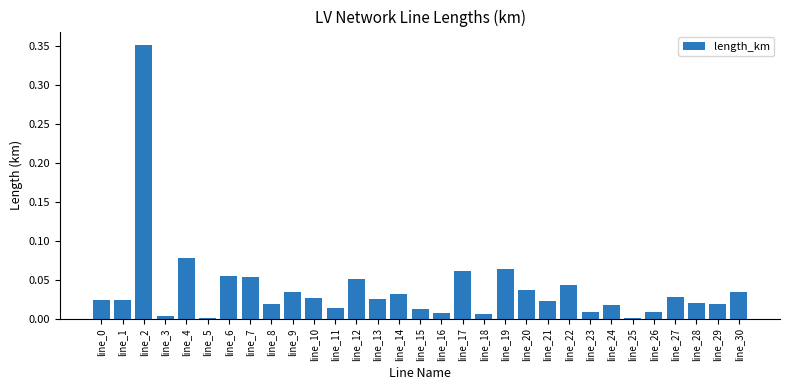

The chart shows a value of 0.0 at line_13. True or false?

True